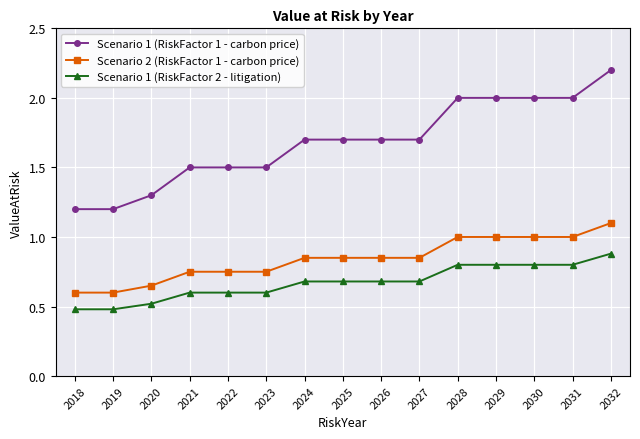

Is it true that Scenario 2 (RiskFactor 1 - carbon price) equals 0.3 at 2023?

False